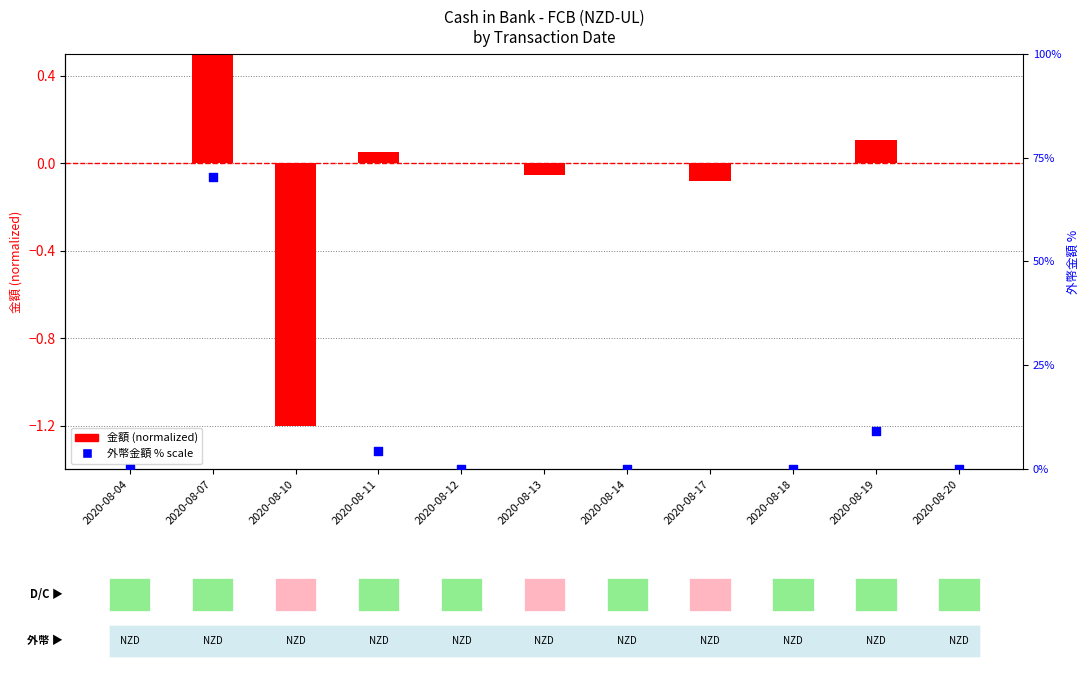

At how many categories does at least one series exceed -25?

11